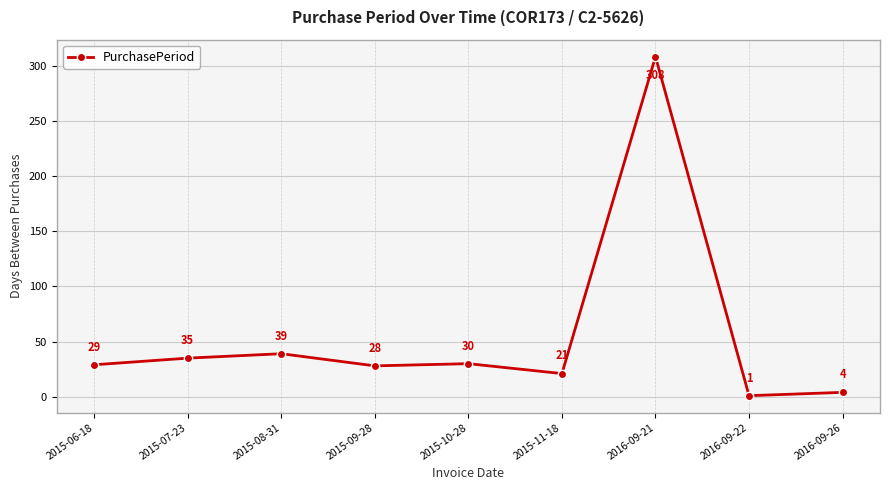

Reading right to left, extract all data points from this chart.

2016-09-26=4	2016-09-22=1	2016-09-21=308	2015-11-18=21	2015-10-28=30	2015-09-28=28	2015-08-31=39	2015-07-23=35	2015-06-18=29